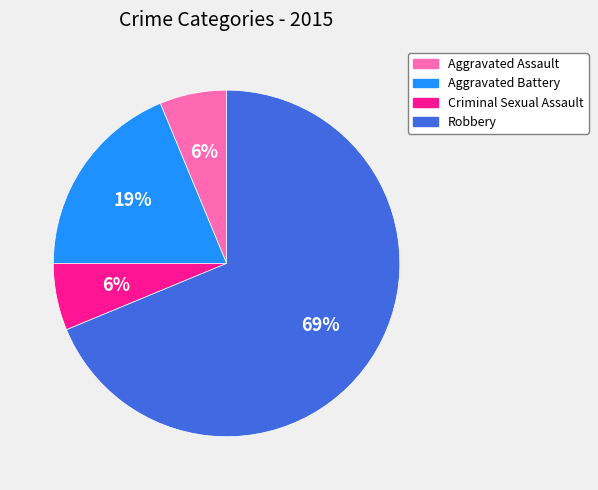

Which category has the biggest portion of the pie?

Robbery